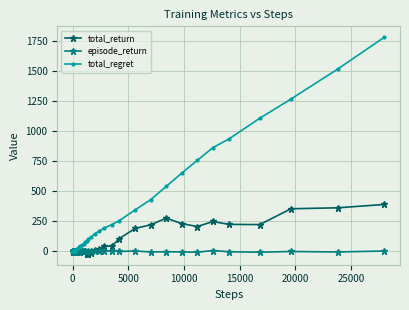

After their last crossing, which series has the higher values: total_return or total_regret?

total_regret